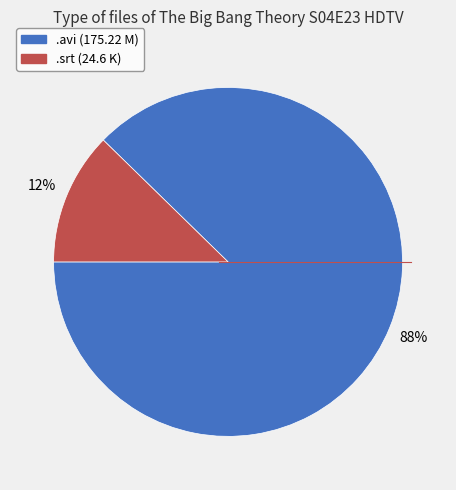

Is there a majority slice in this chart?

Yes